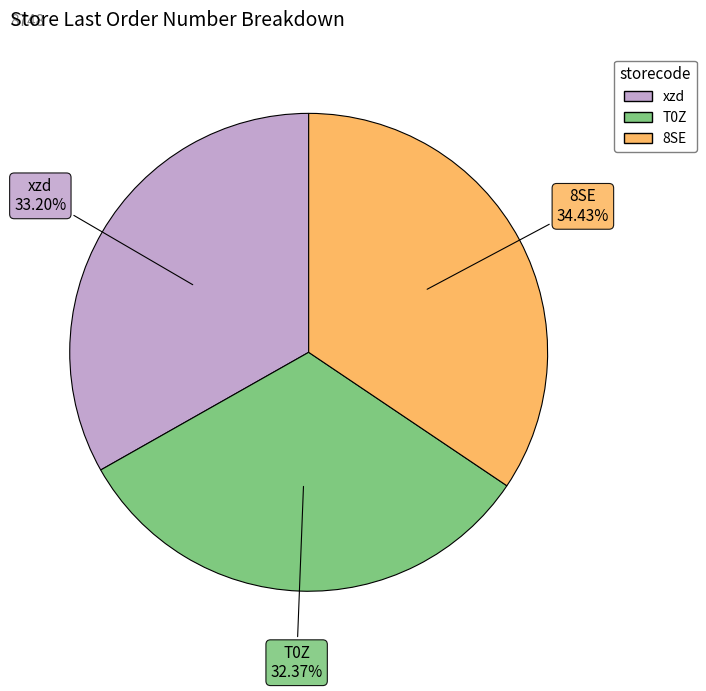

Rank the categories by value from lowest to highest.

T0Z, xzd, 8SE